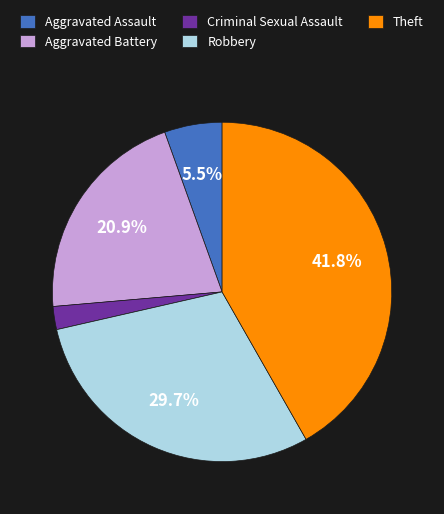

Approximately how many times larger is the value at Criminal Sexual Assault compared to Theft?

0.1